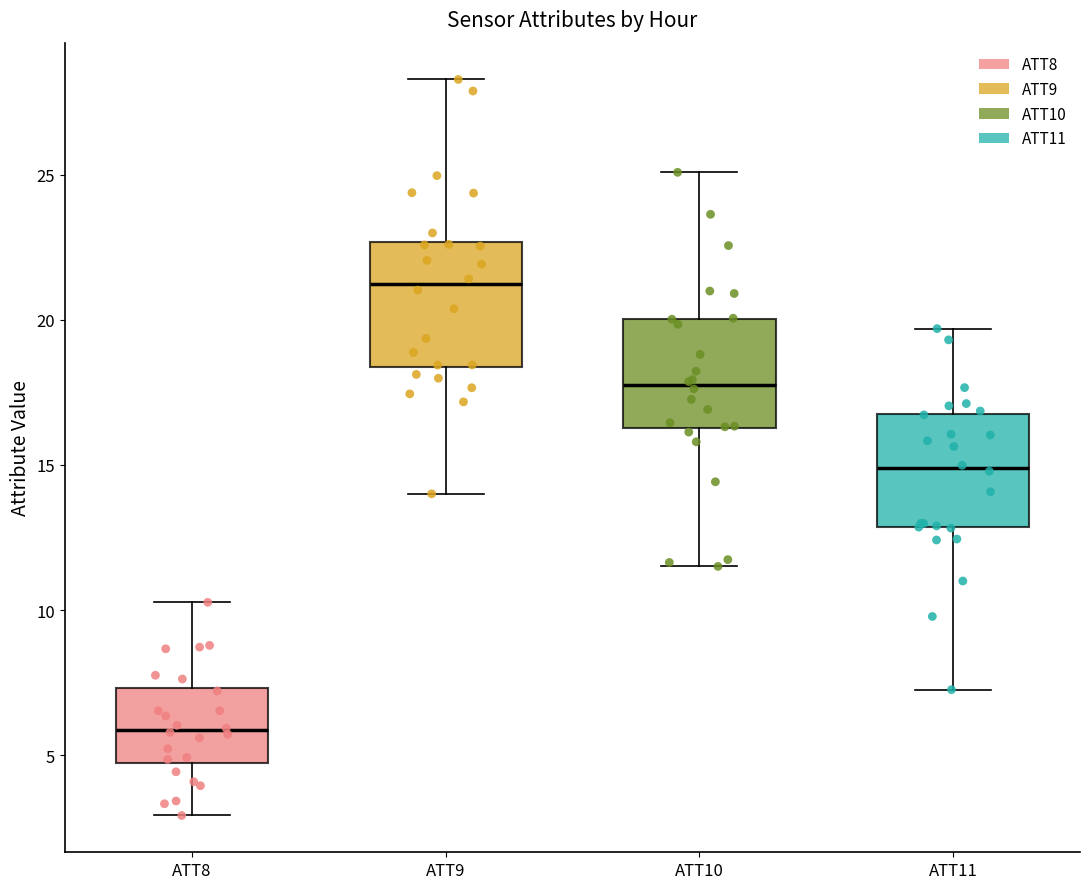

Reading left to right, read every box against the y-axis: the position of its median line, the range the box covers, and the ends of its whiskers. The values are not printed on the chart, so give them approximately, as read against the axis.

ATT8: median 6.0, box 5.0 to 7.5, whiskers 3.0 to 10.5
ATT9: median 21.0, box 18.5 to 22.5, whiskers 14.0 to 28.5
ATT10: median 17.5, box 16.5 to 20.0, whiskers 11.5 to 25.0
ATT11: median 15.0, box 13.0 to 17.0, whiskers 7.5 to 19.5